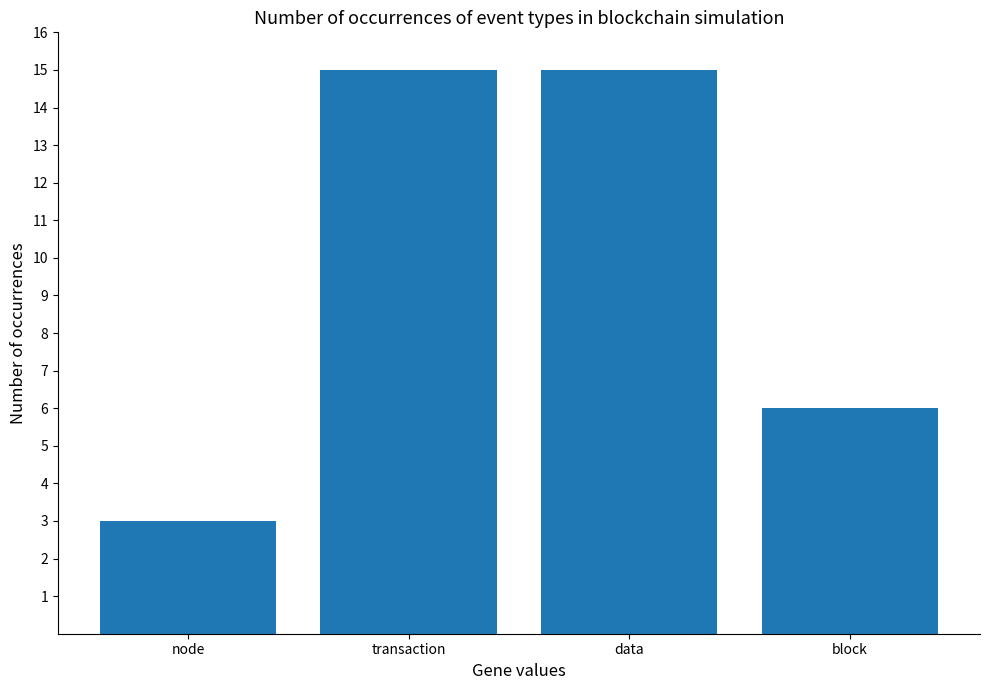

Count the values in the range 6 to 15.

3